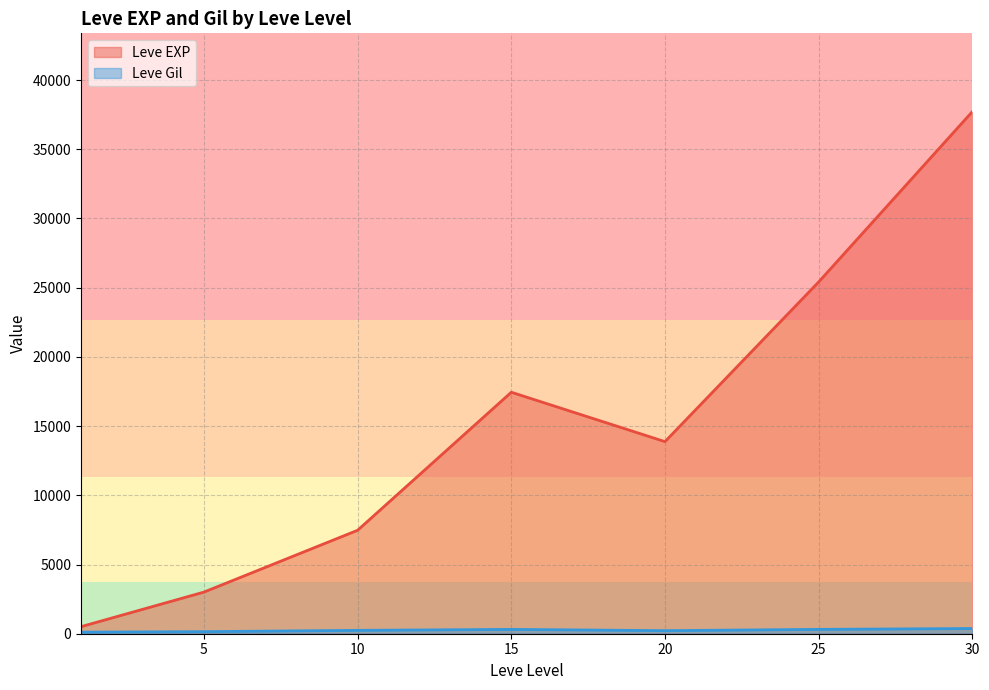

At which category is the sum across all series the highest?

30